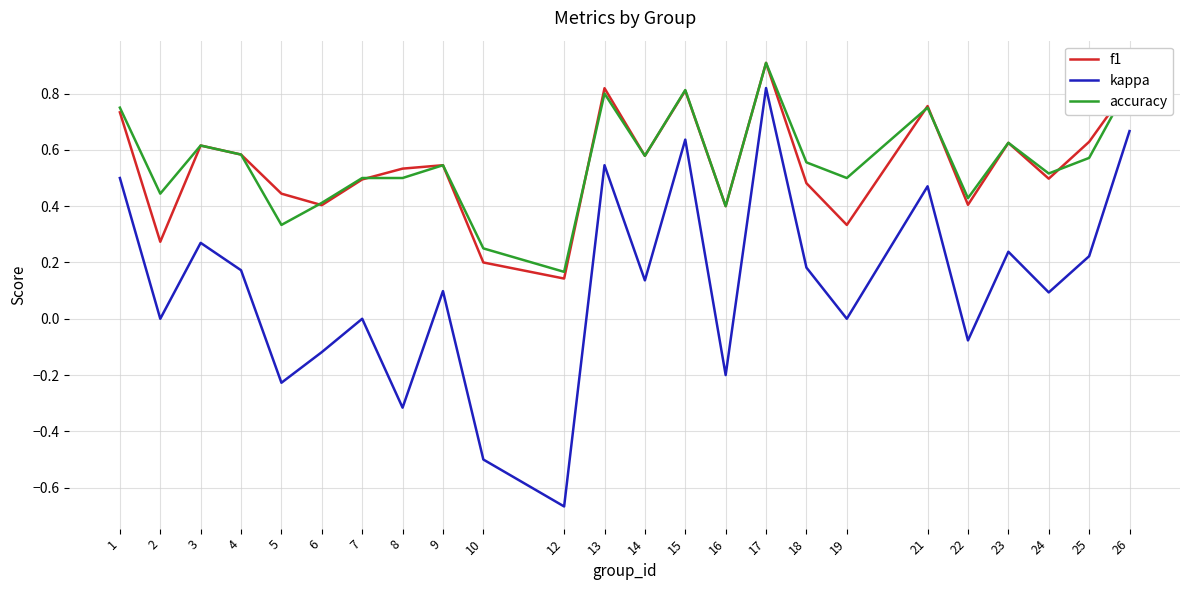

Count the accuracy values in the range 0 to 1.

24